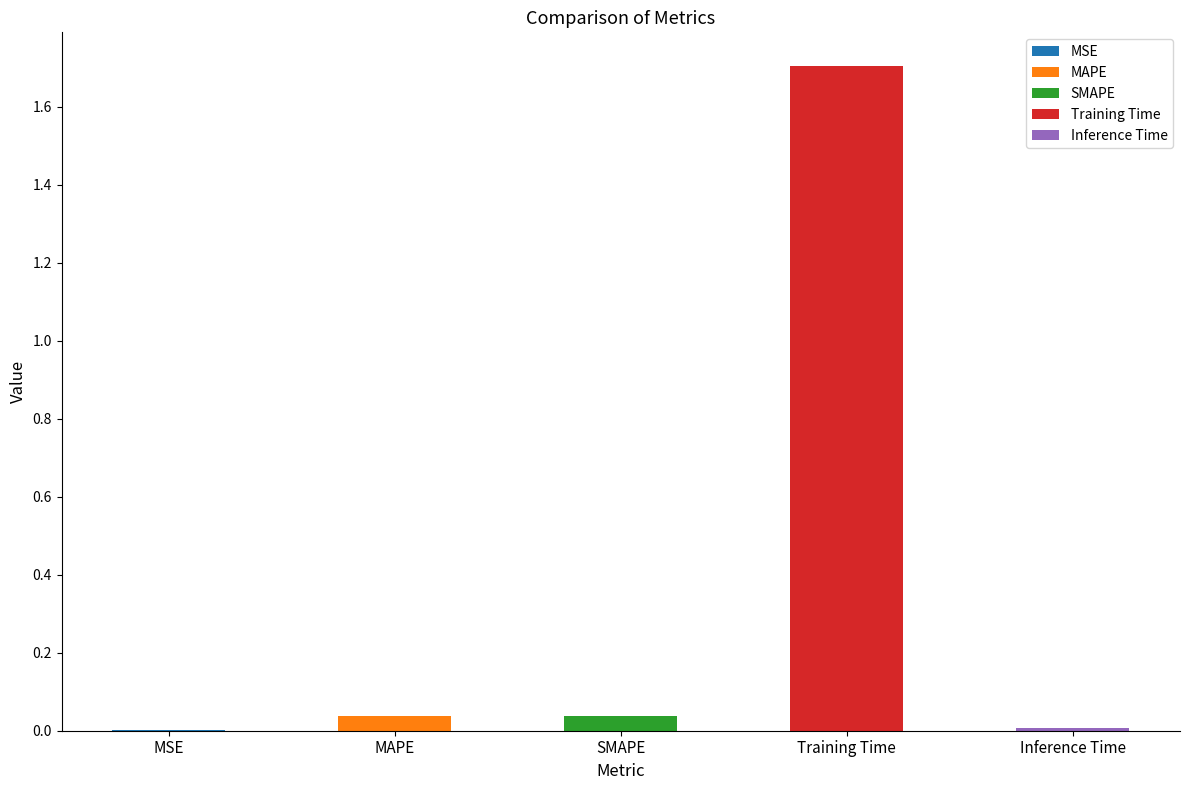

The chart shows a value of 0.0 at MSE. True or false?

False